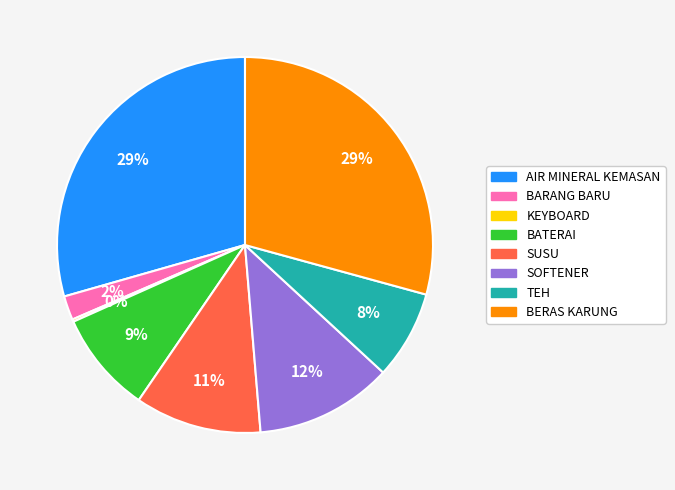

To the nearest percent, what is the average slice percentage?

12%